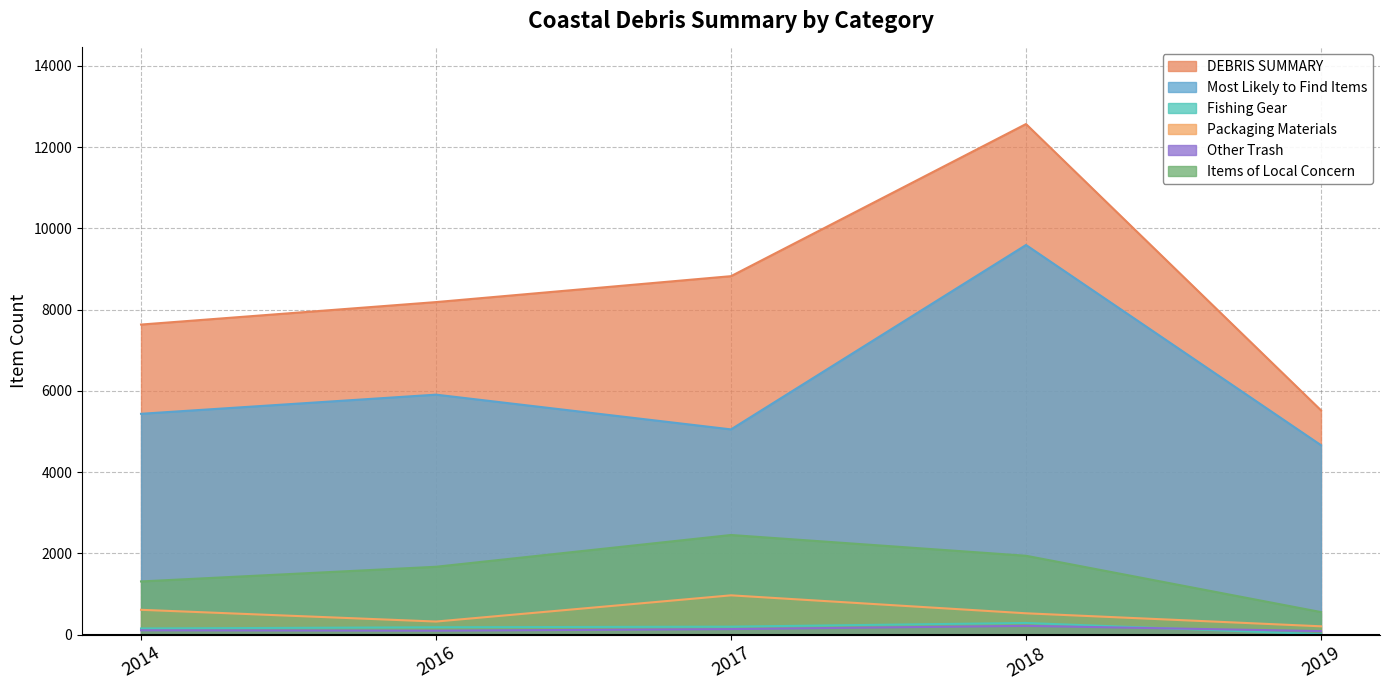

How many data points in Packaging Materials are less than 525?

2